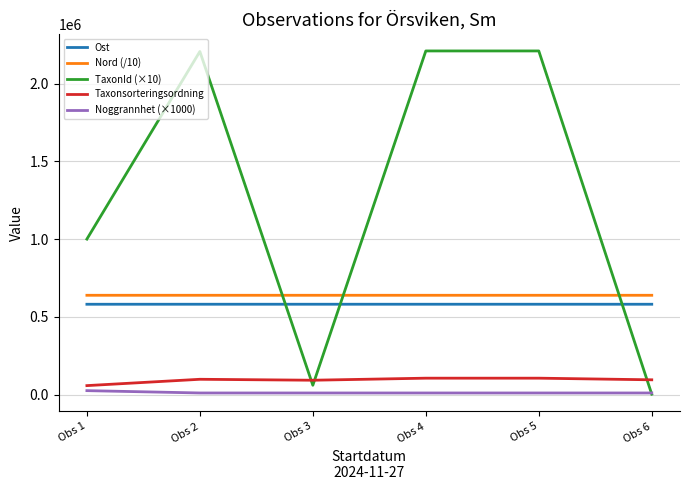

True or false: Nord (/10) and Taxonsorteringsordning cross at least once.

False